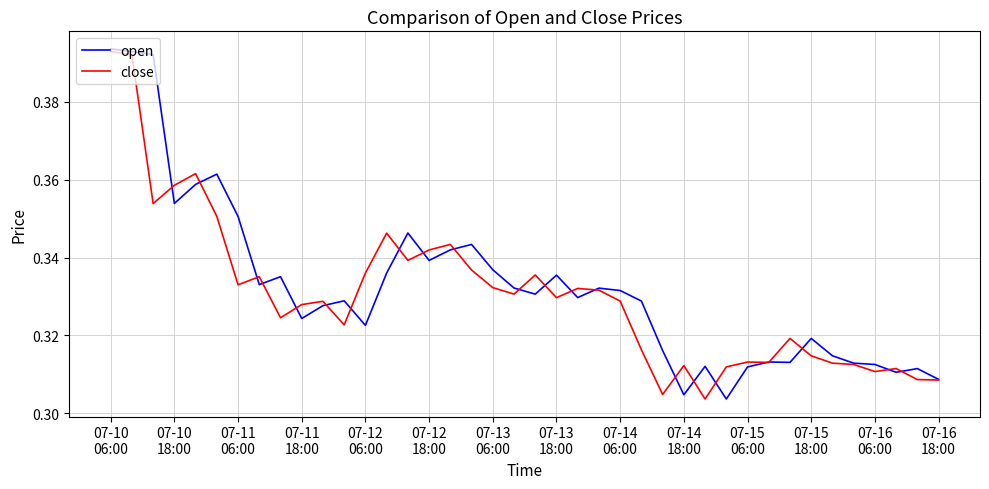

What is the difference between the maximum and minimum values in the close series?

0.1